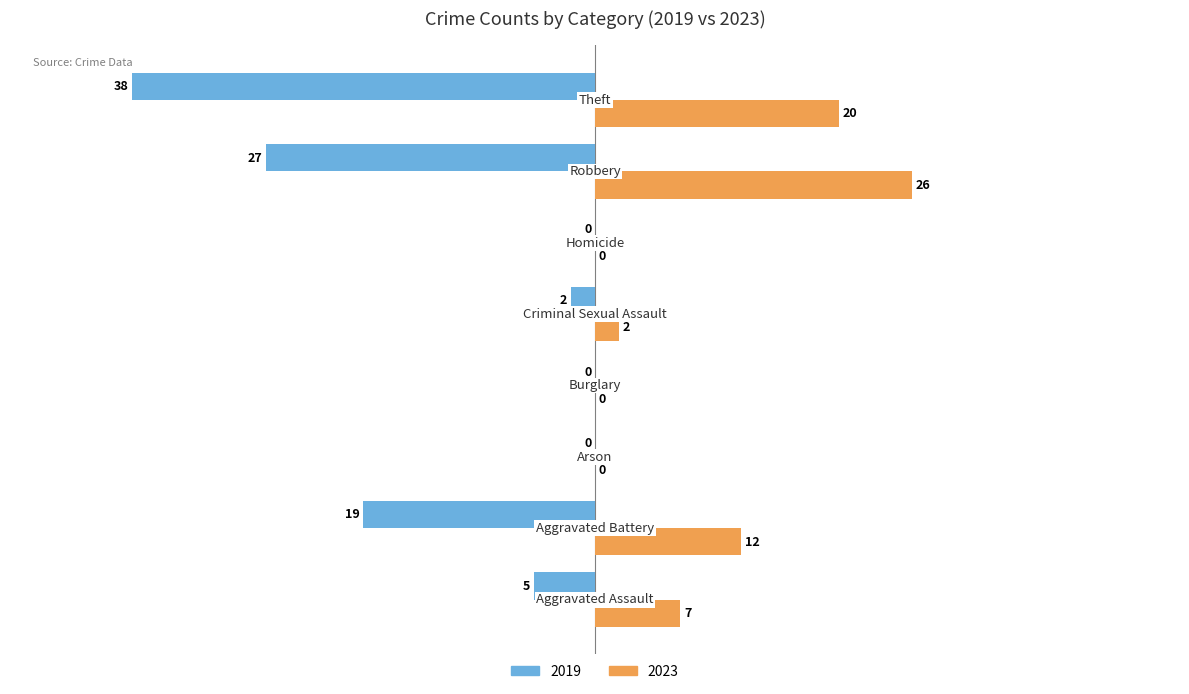

Which series has the largest total across all categories?

2023